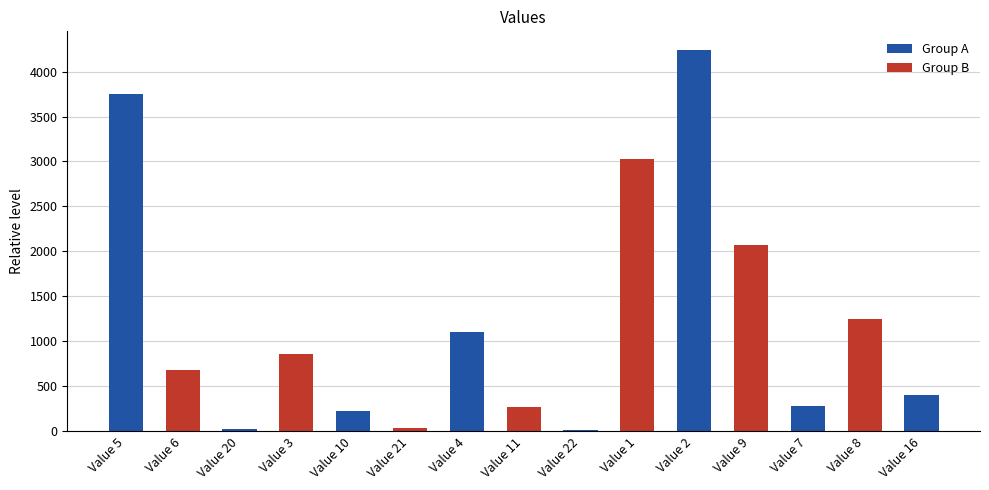

Where is the data nearest to the value 2122?

Value 9